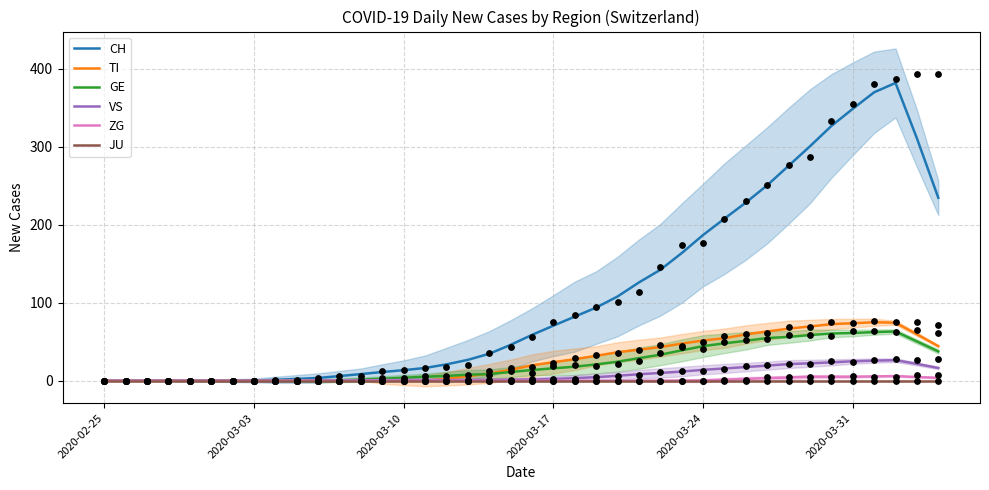

What are all the series names shown in the legend?

CH, TI, GE, VS, ZG, JU